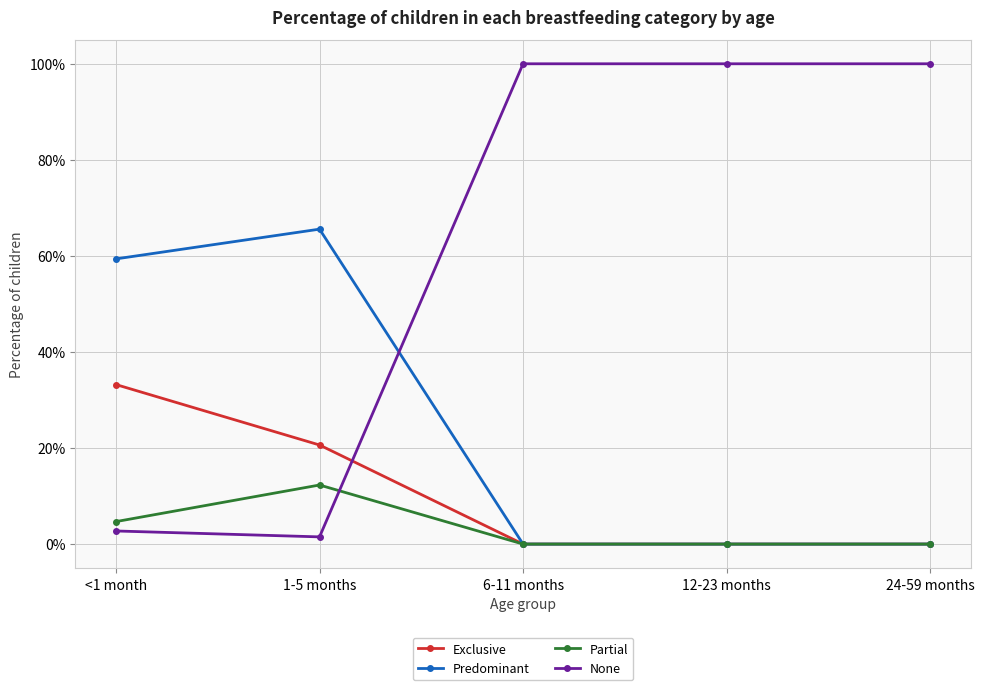

Which series has the largest total across all categories?

None